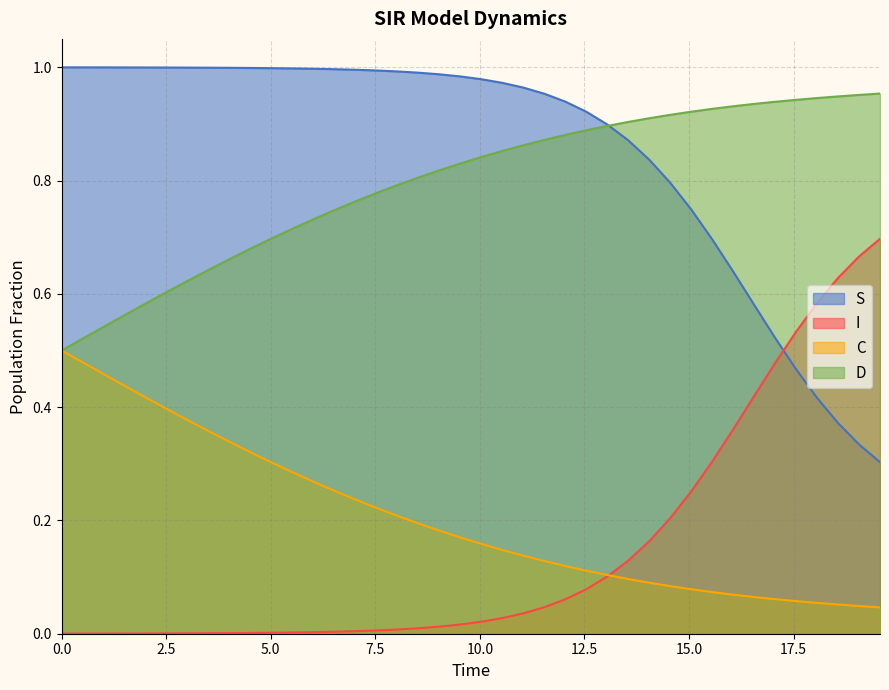

Reading left to right, what are all the values shown in this chart?

S: 1.0	1.0	1.0	1.0	1.0	1.0	1.0	1.0	1.0	1.0	1.0	1.0	1.0	1.0	1.0	1.0	1.0	1.0	1.0	1.0	1.0	1.0	1.0	1.0	0.9	0.9	0.9	0.9	0.8	0.8	0.7	0.7	0.6	0.6	0.5	0.5	0.4	0.4	0.3	0.3
I: 0.0	0.0	0.0	0.0	0.0	0.0	0.0	0.0	0.0	0.0	0.0	0.0	0.0	0.0	0.0	0.0	0.0	0.0	0.0	0.0	0.0	0.0	0.0	0.0	0.1	0.1	0.1	0.1	0.2	0.2	0.3	0.3	0.4	0.4	0.5	0.5	0.6	0.6	0.7	0.7
C: 0.5	0.5	0.5	0.4	0.4	0.4	0.4	0.4	0.3	0.3	0.3	0.3	0.3	0.3	0.2	0.2	0.2	0.2	0.2	0.2	0.2	0.1	0.1	0.1	0.1	0.1	0.1	0.1	0.1	0.1	0.1	0.1	0.1	0.1	0.1	0.1	0.1	0.1	0.0	0.0
D: 0.5	0.5	0.5	0.6	0.6	0.6	0.6	0.6	0.7	0.7	0.7	0.7	0.7	0.7	0.8	0.8	0.8	0.8	0.8	0.8	0.8	0.9	0.9	0.9	0.9	0.9	0.9	0.9	0.9	0.9	0.9	0.9	0.9	0.9	0.9	0.9	0.9	0.9	1.0	1.0